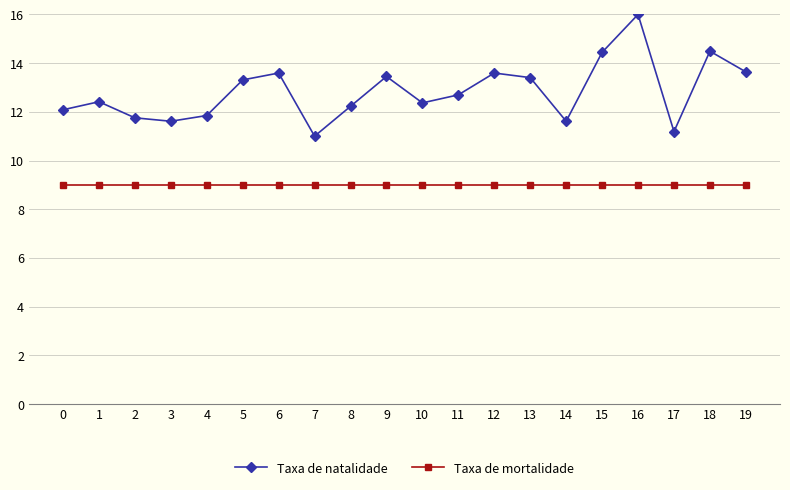

Read the Taxa de mortalidade value at 2.

9.0